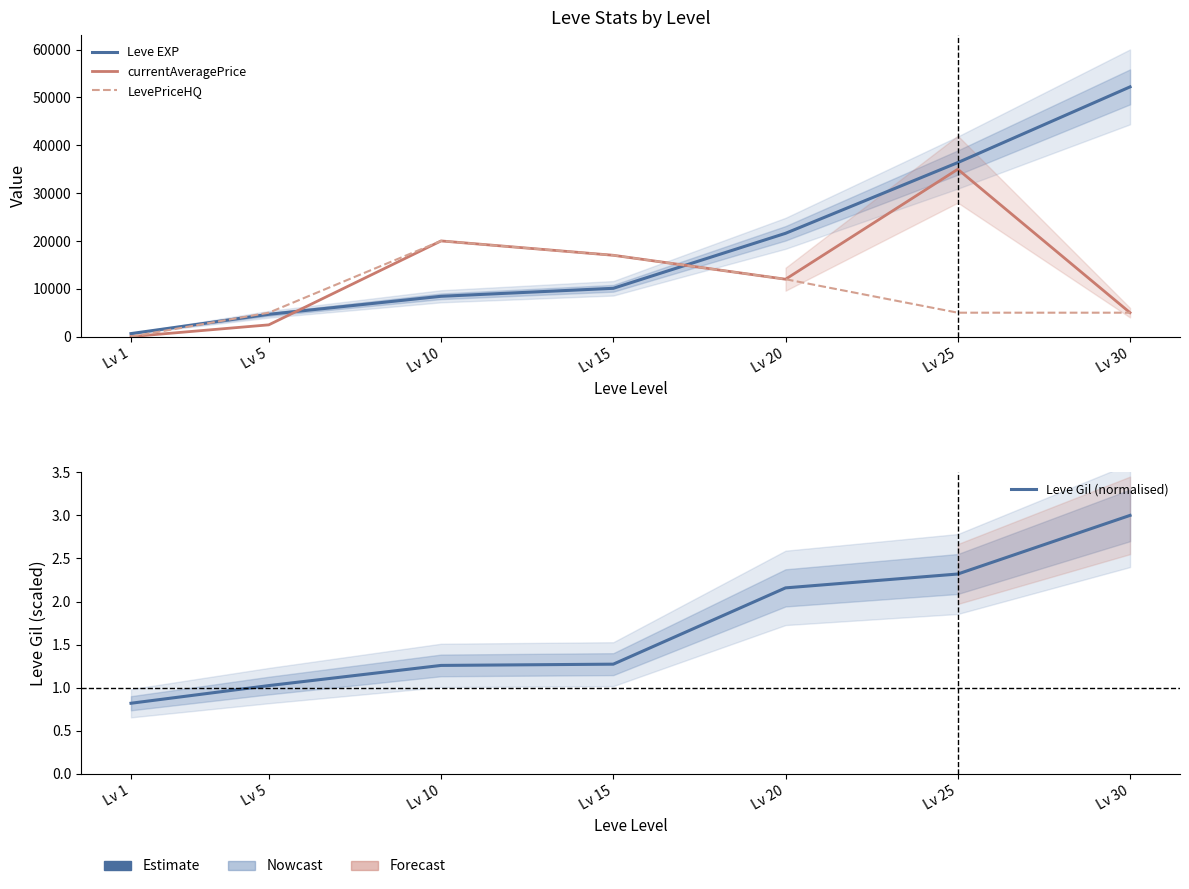

What is the difference between the maximum and second lowest values in the currentAveragePrice series?

32540.2